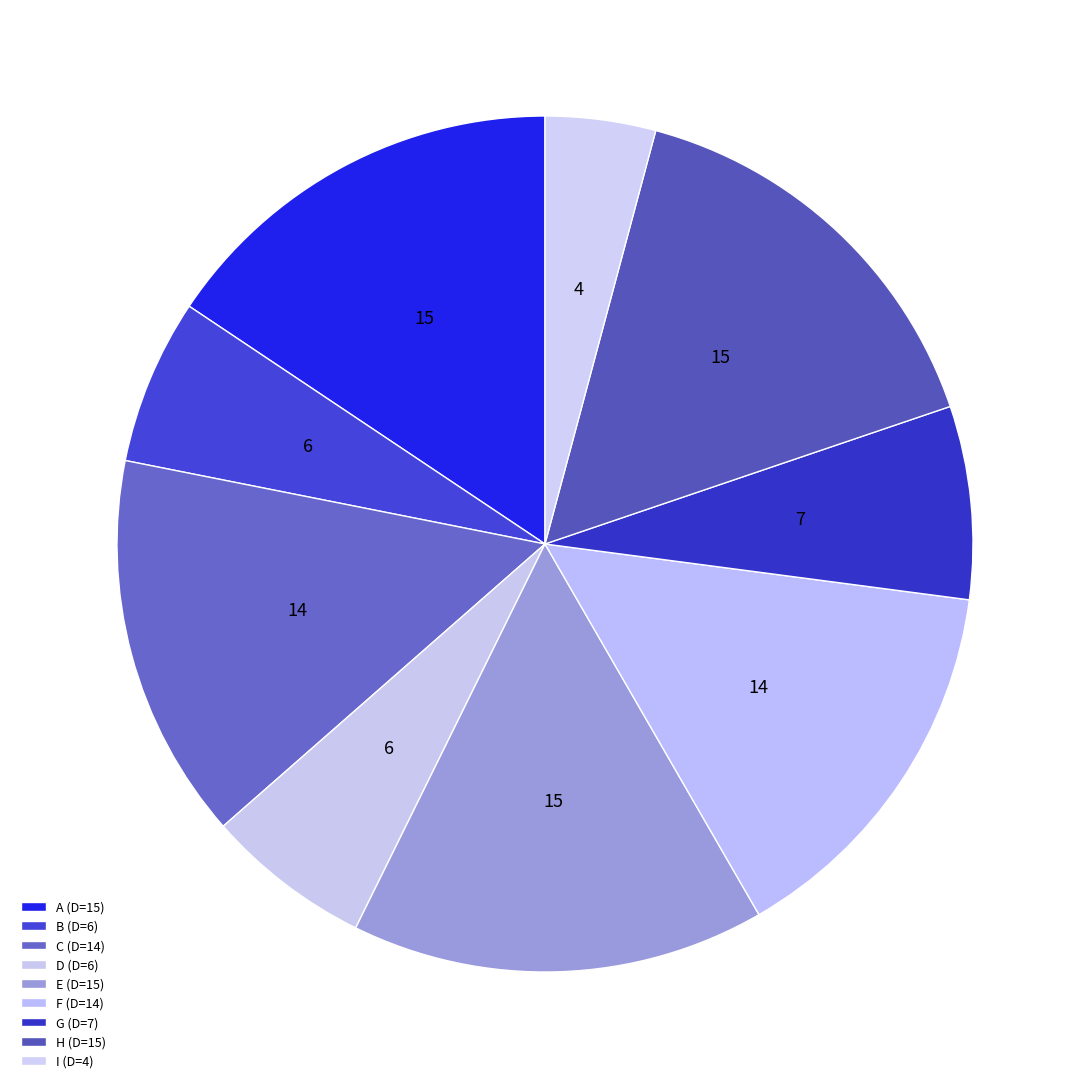

How many slices are in this pie chart?

9